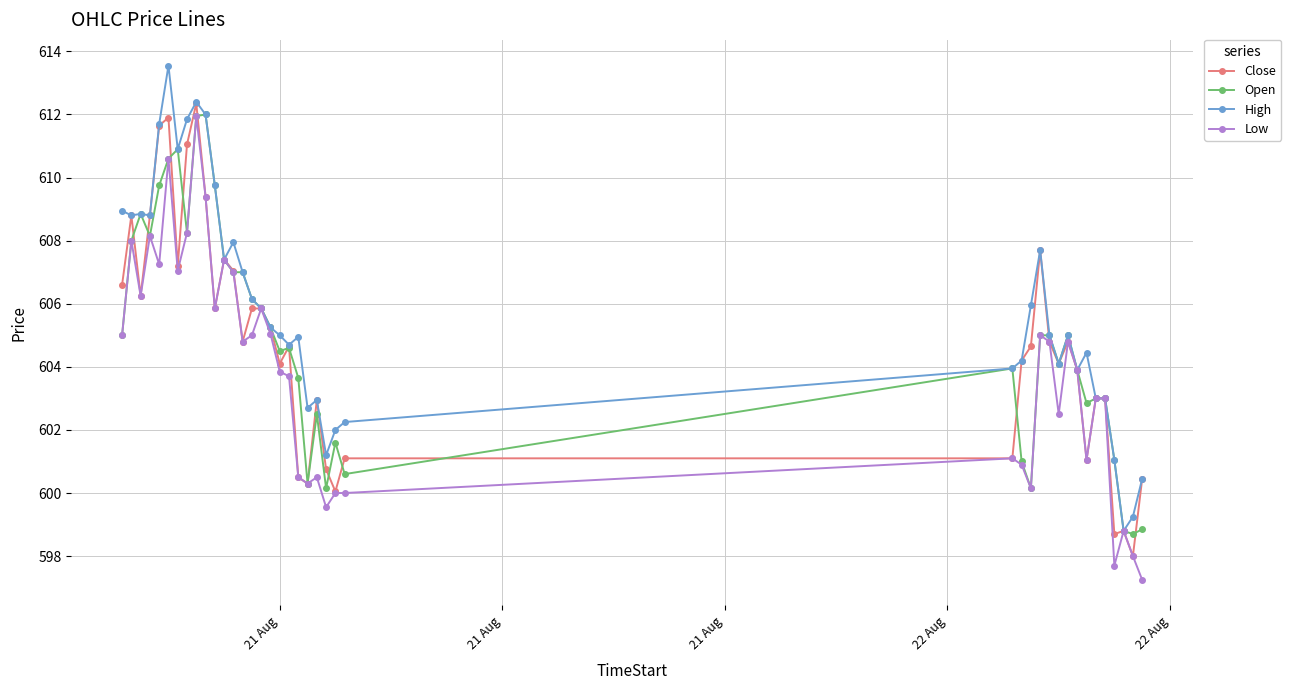

True or false: Close has more than 2 points higher than both neighbors.

True